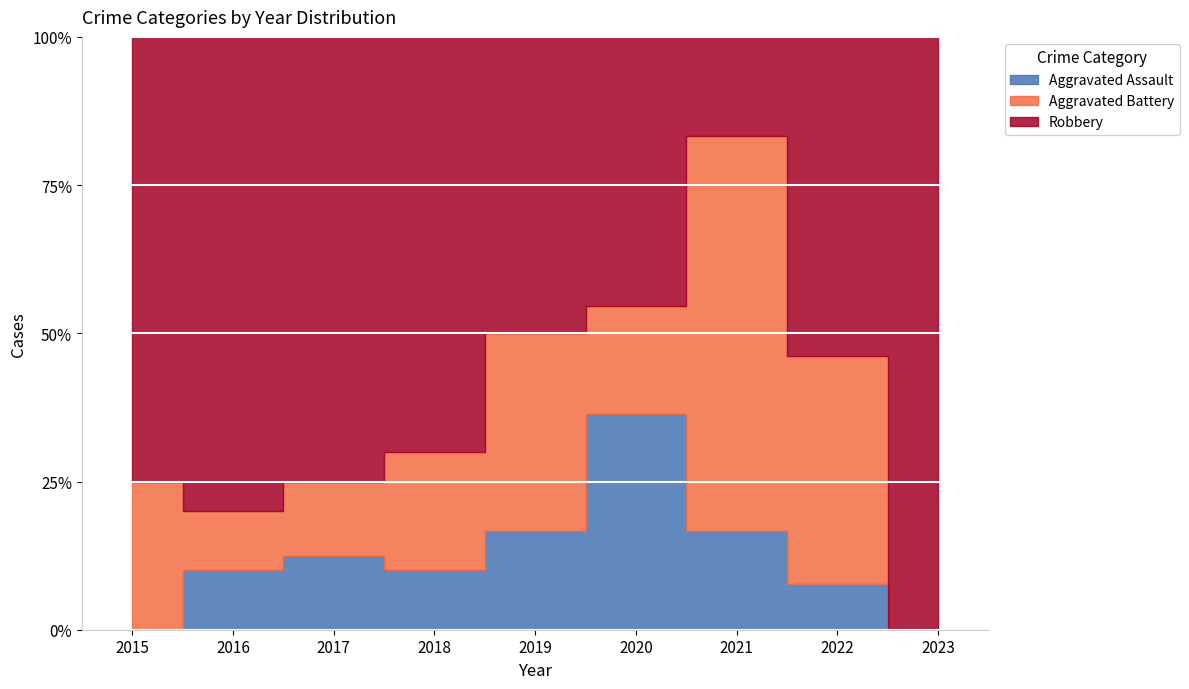

At which label is Robbery closest to 4?

2023